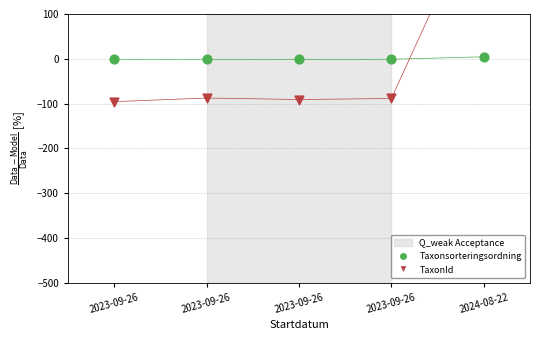

What is the total value across all series at 2024-08-22?

367.3